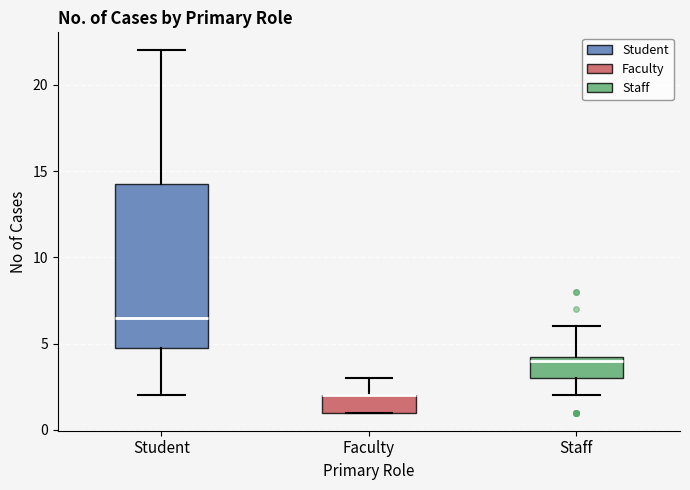

Where is the upper edge of the box for Student on the y-axis? The values are not printed on the chart, so give them approximately, as read against the axis.

14.5